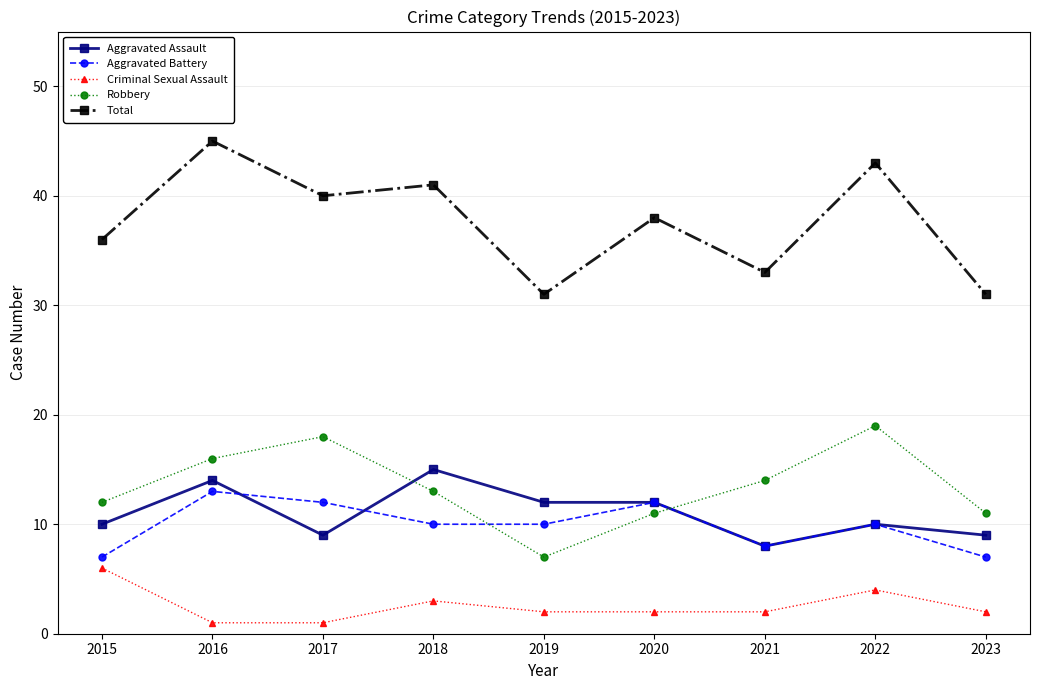

What is the spread (max minus min) of values at 2015?

30